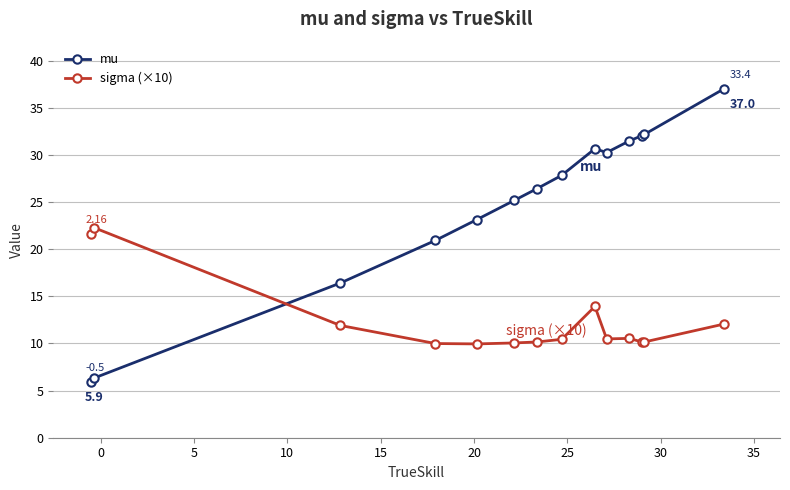

Which series has the widest spread of values?

mu